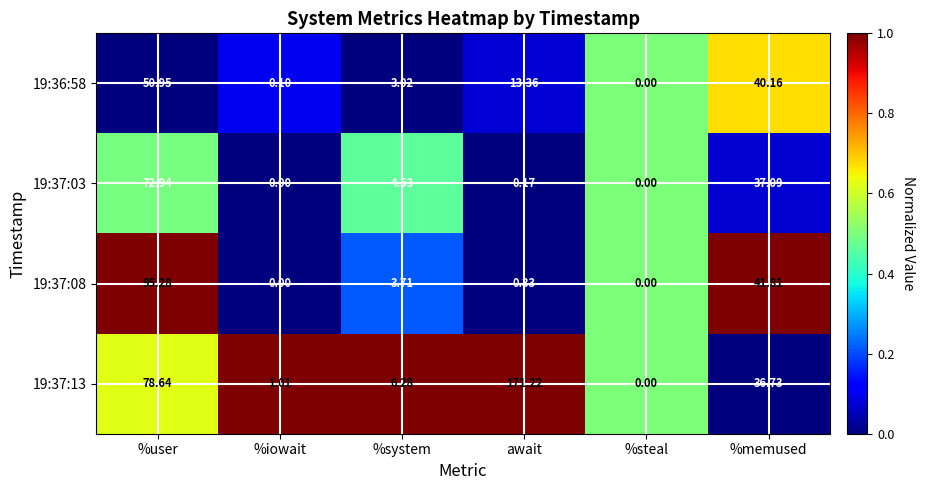

Is the value of 19:37:13 at await greater than the value of 19:37:03 at %steal?

Yes